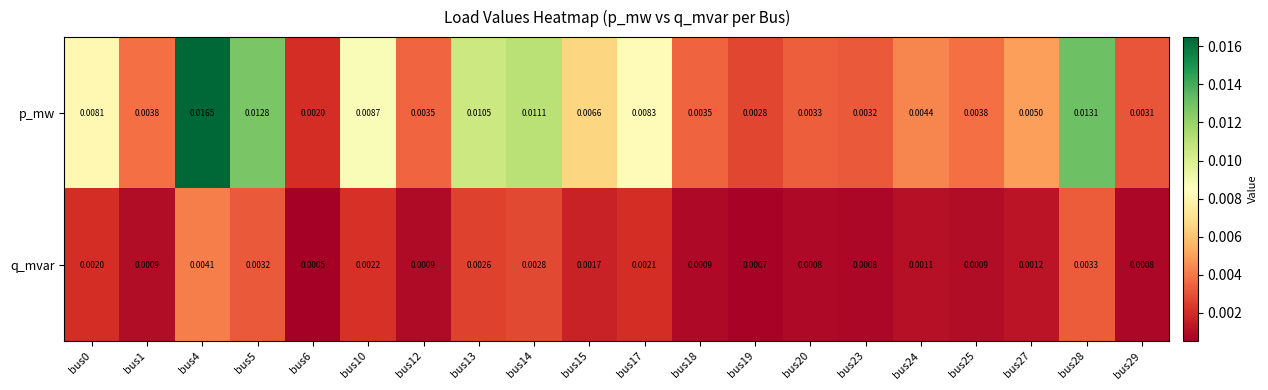

Between bus13 and bus24, which series saw the biggest shift?

p_mw